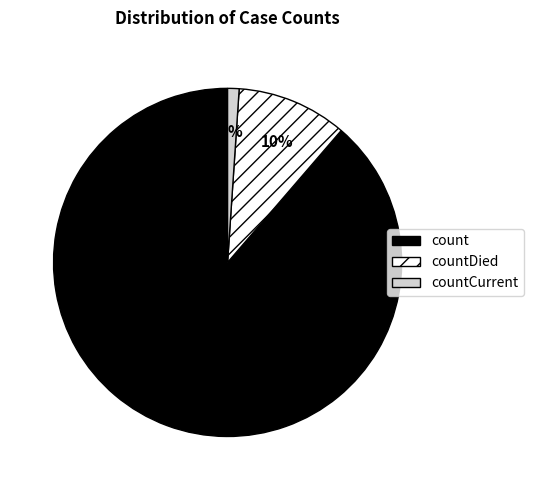

Is there a majority slice in this chart?

Yes